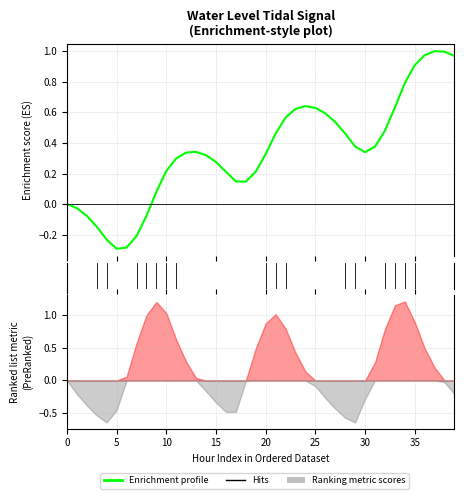

What is the label of the 23rd point from the right?

17